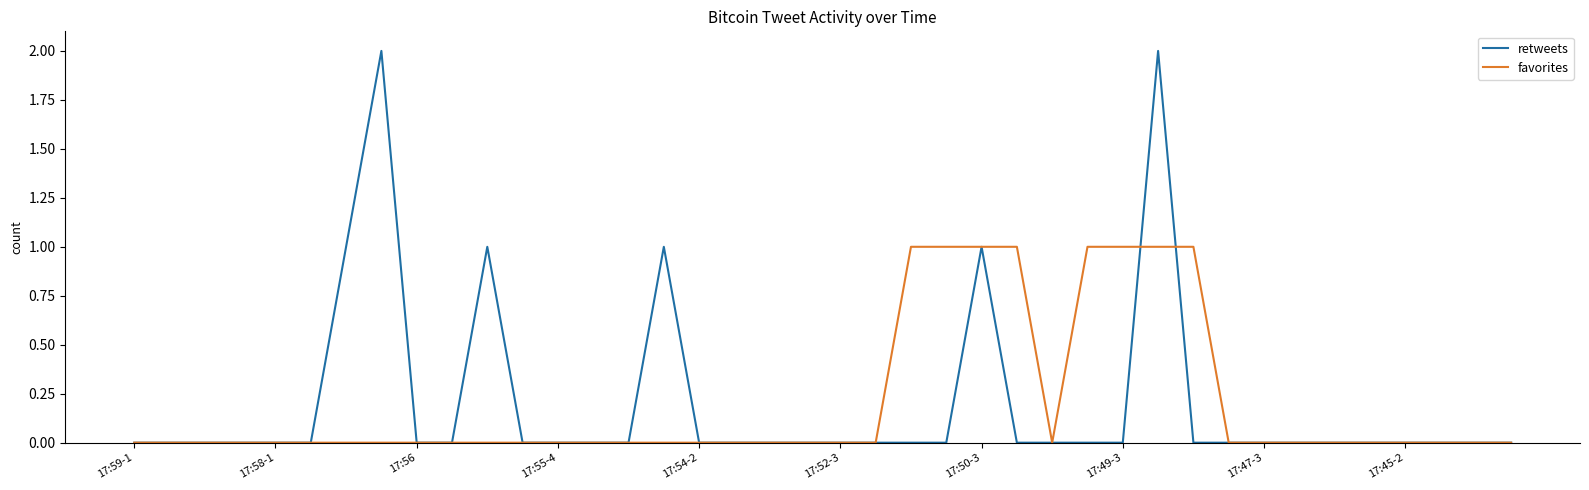

Which series has the largest range (max minus min)?

retweets